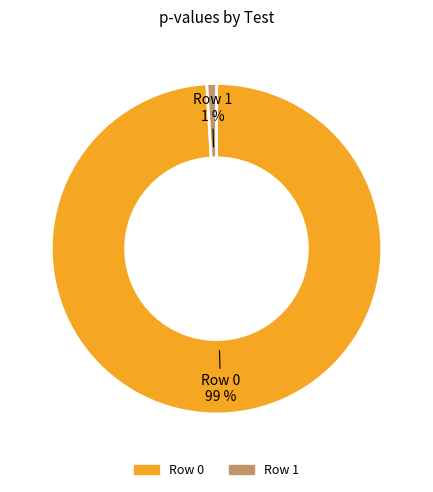

Do Row 0 and Row 1 together represent more than half of the pie?

Yes